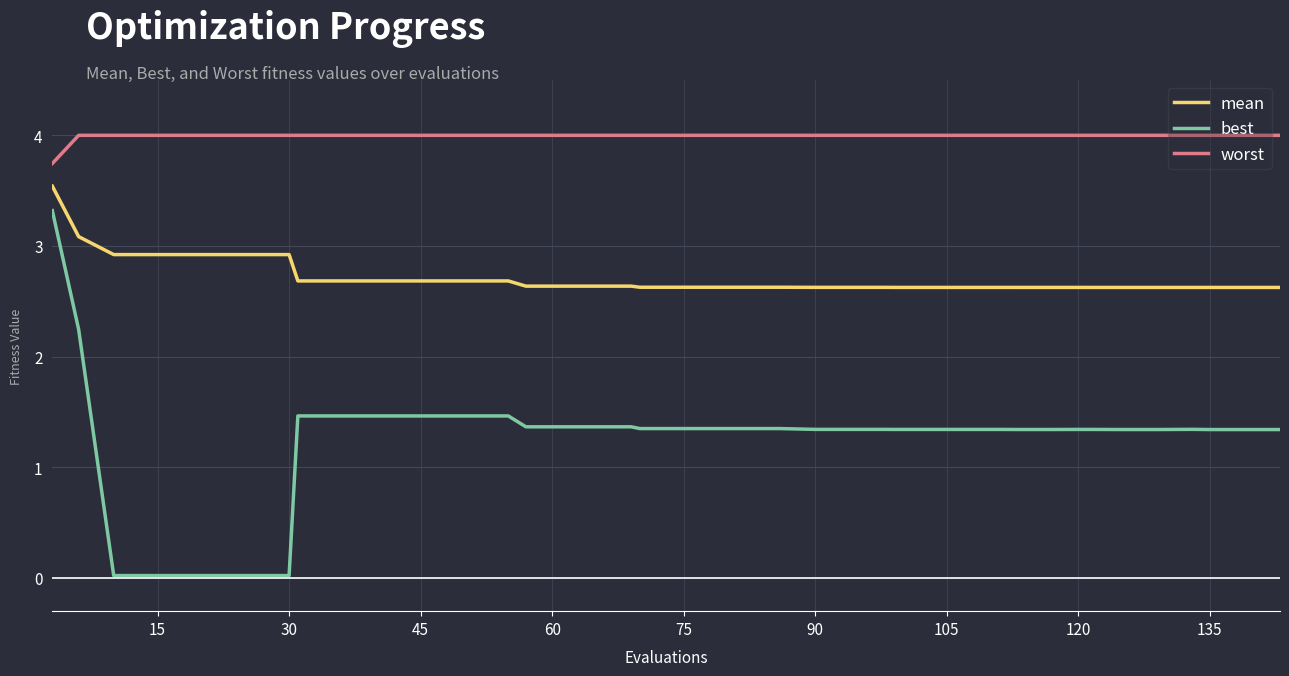

Which series has the largest range (max minus min)?

best